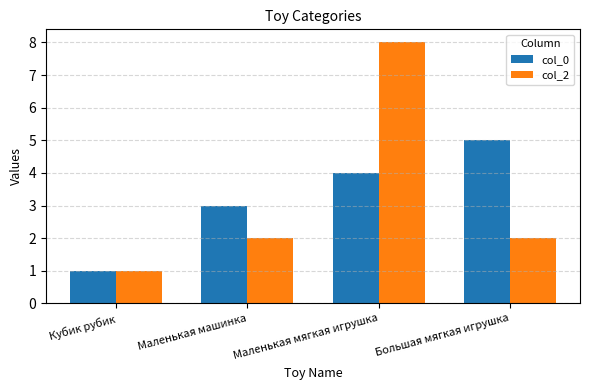

How many bars are there in total?

8